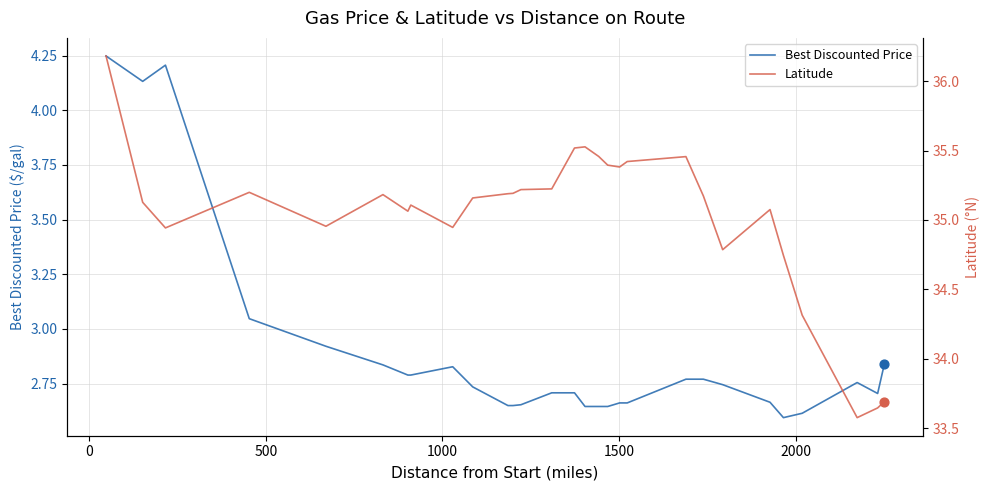

Which series reaches the maximum Y coordinate?

Latitude